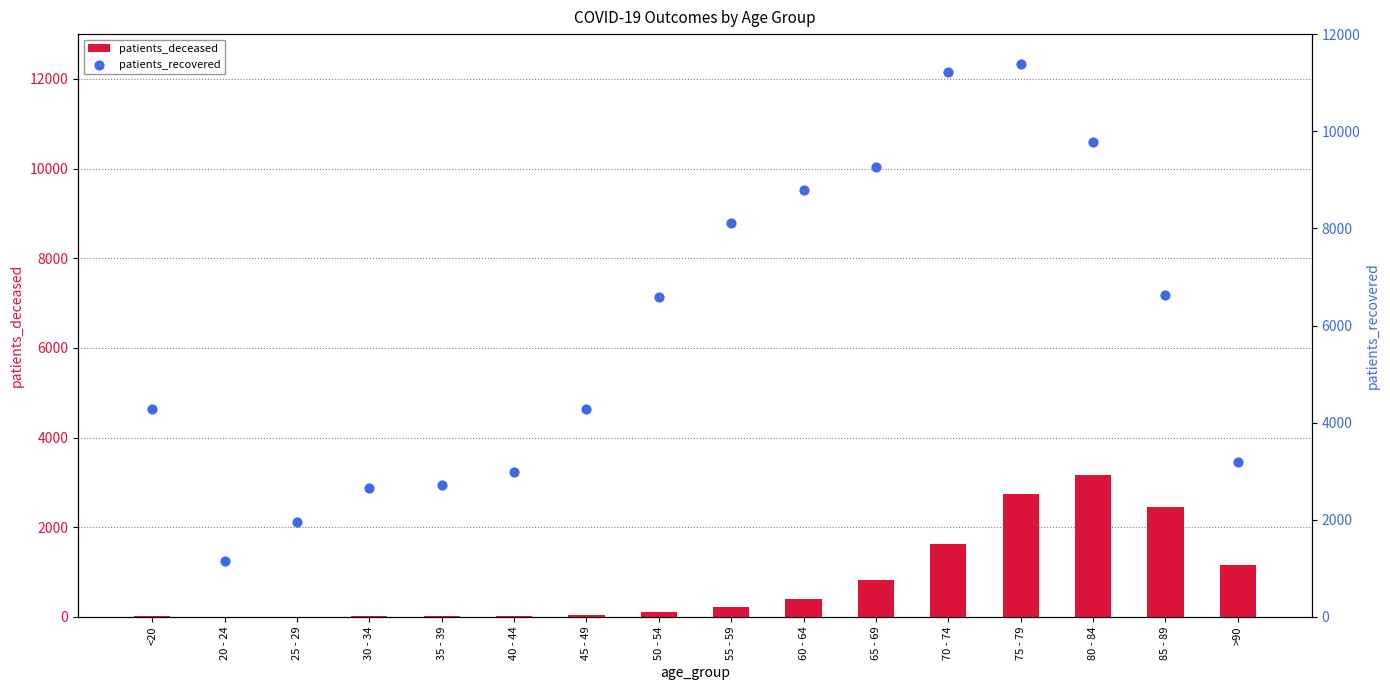

Which series reaches the minimum Y coordinate?

patients_deceased